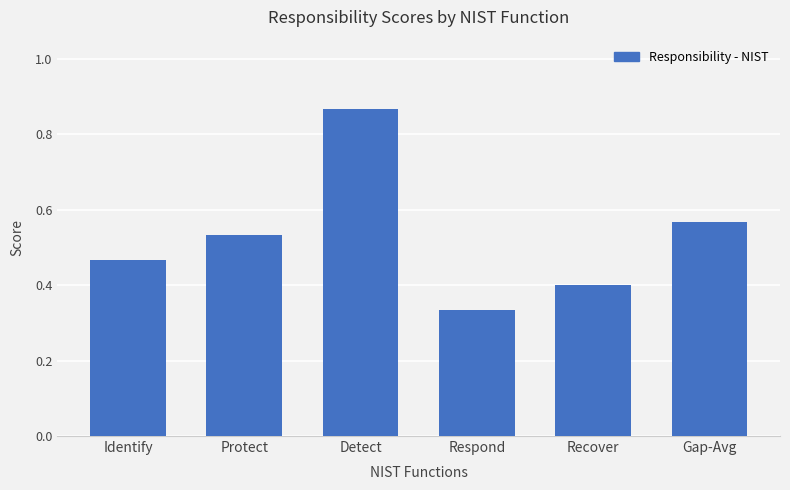

Are the bars horizontal?

No